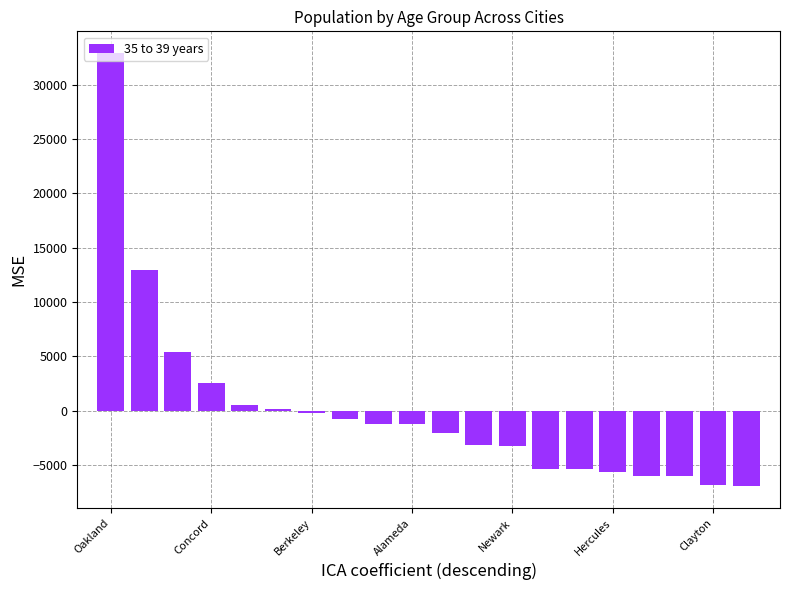

What is the maximum value shown in the chart?

32913.4